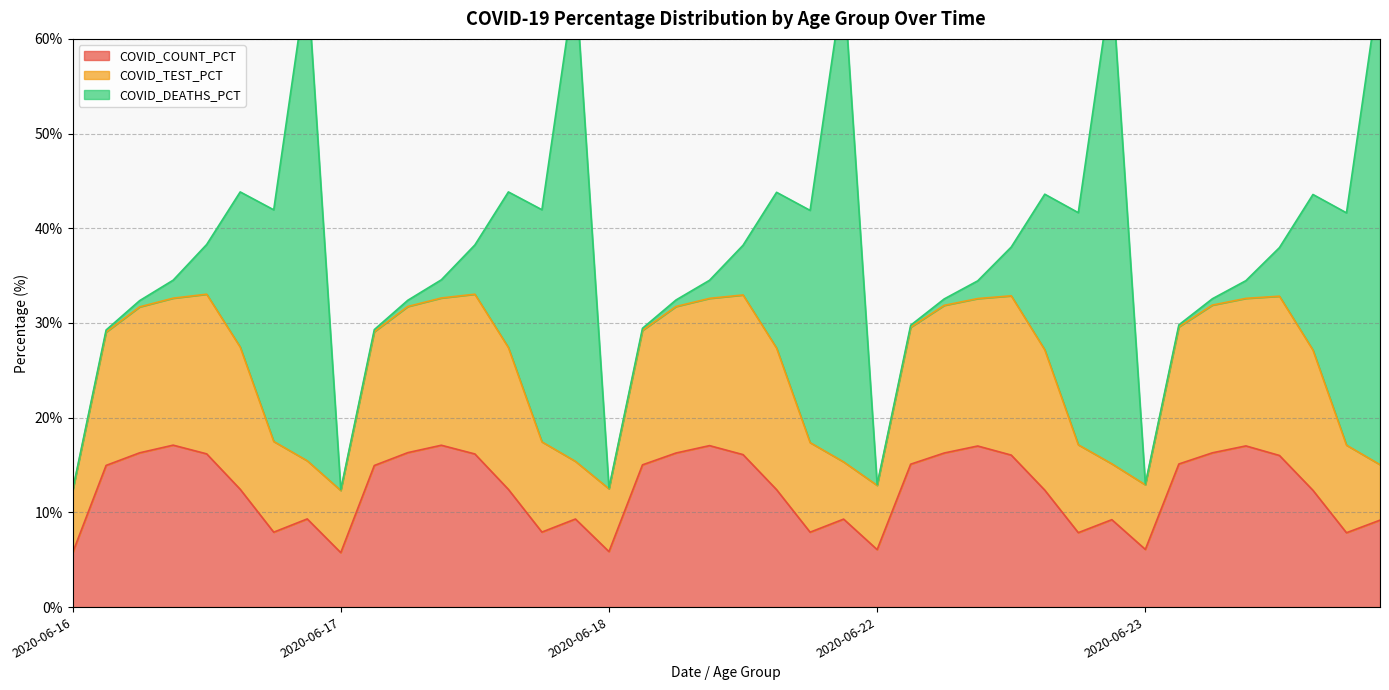

What is the label of the 21st point from the right?

2020-06-18 40-49